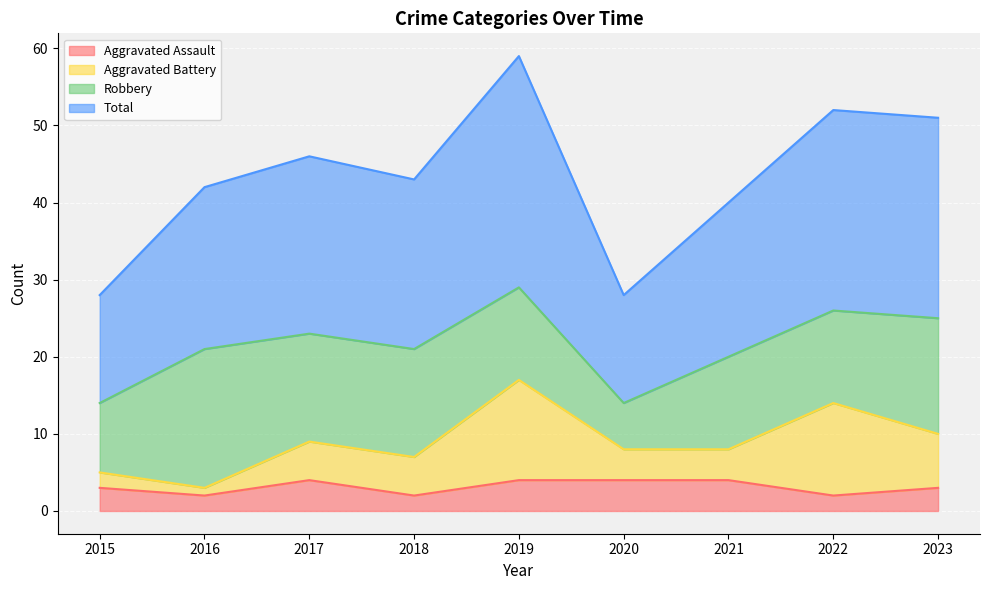

At how many categories does at least one series exceed 55?

1